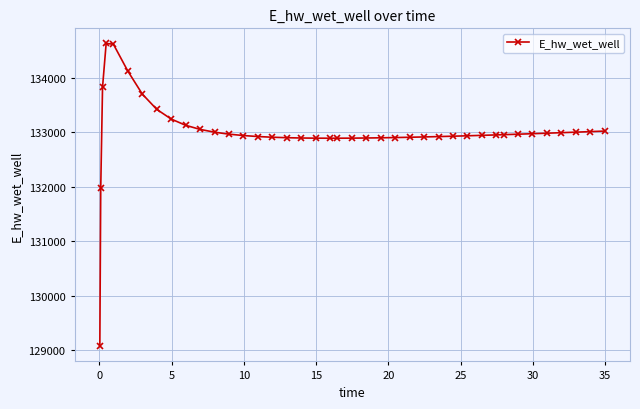

What is the maximum value shown in the chart?

134628.2